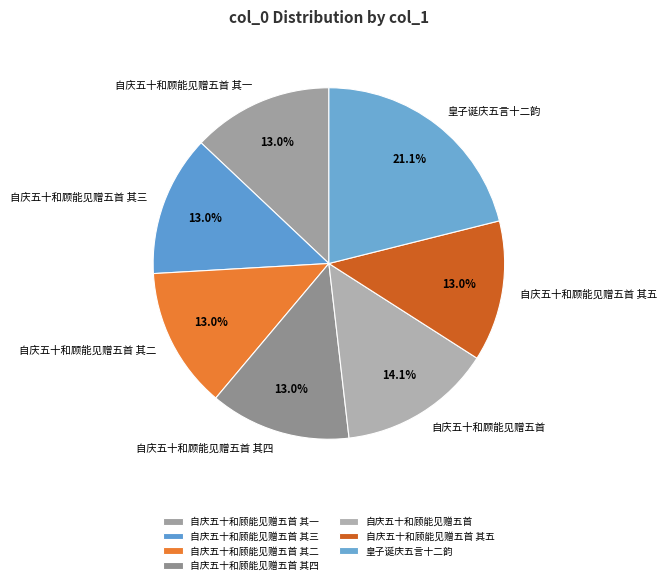

Does 自庆五十和顾能见赠五首 其四 represent more than half of the total?

No